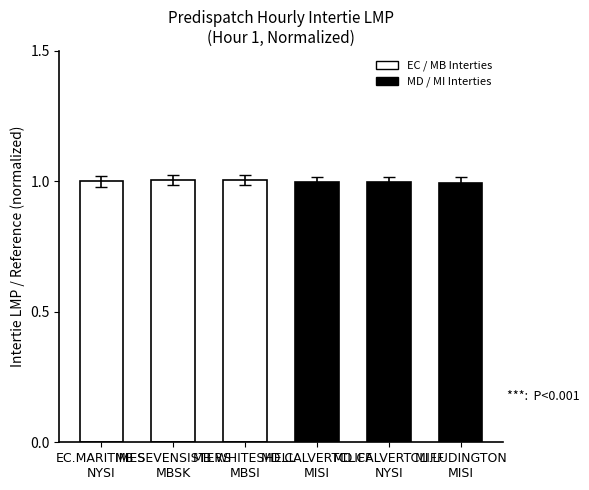

What is the minimum value shown in the chart?

1.0